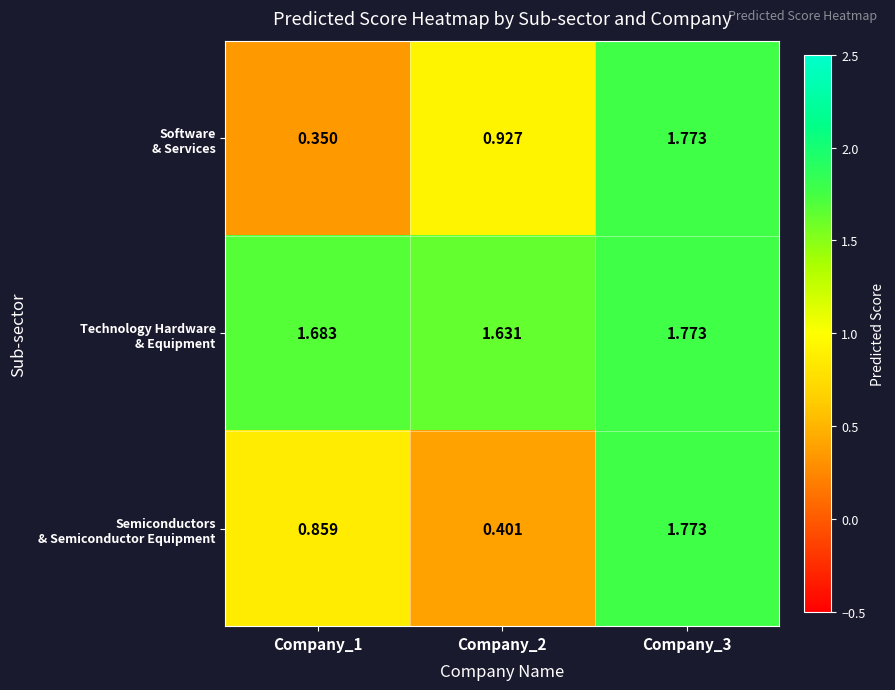

Which series has the widest spread of values?

Software & Services